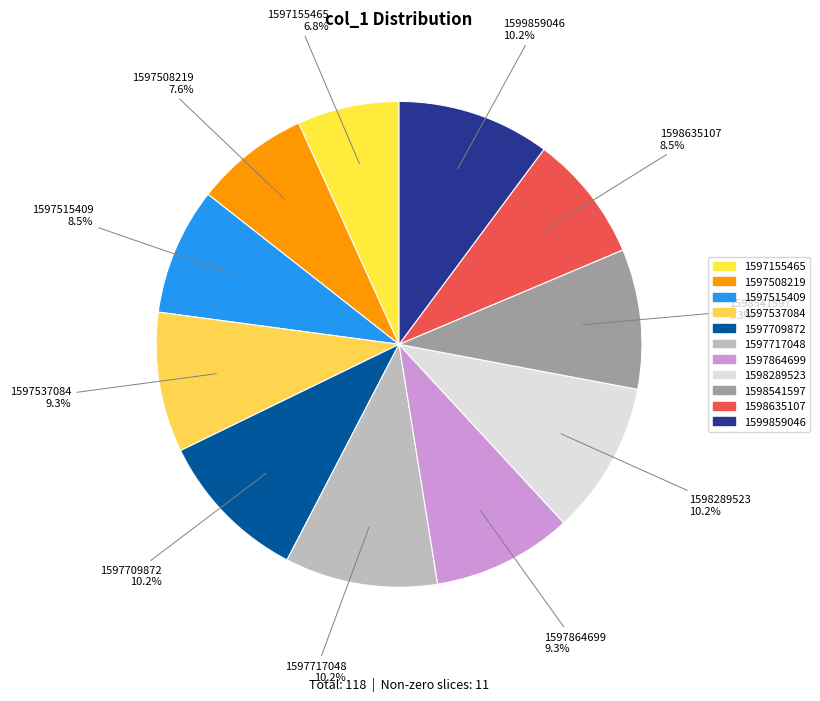

Count the number of slices in the pie.

11